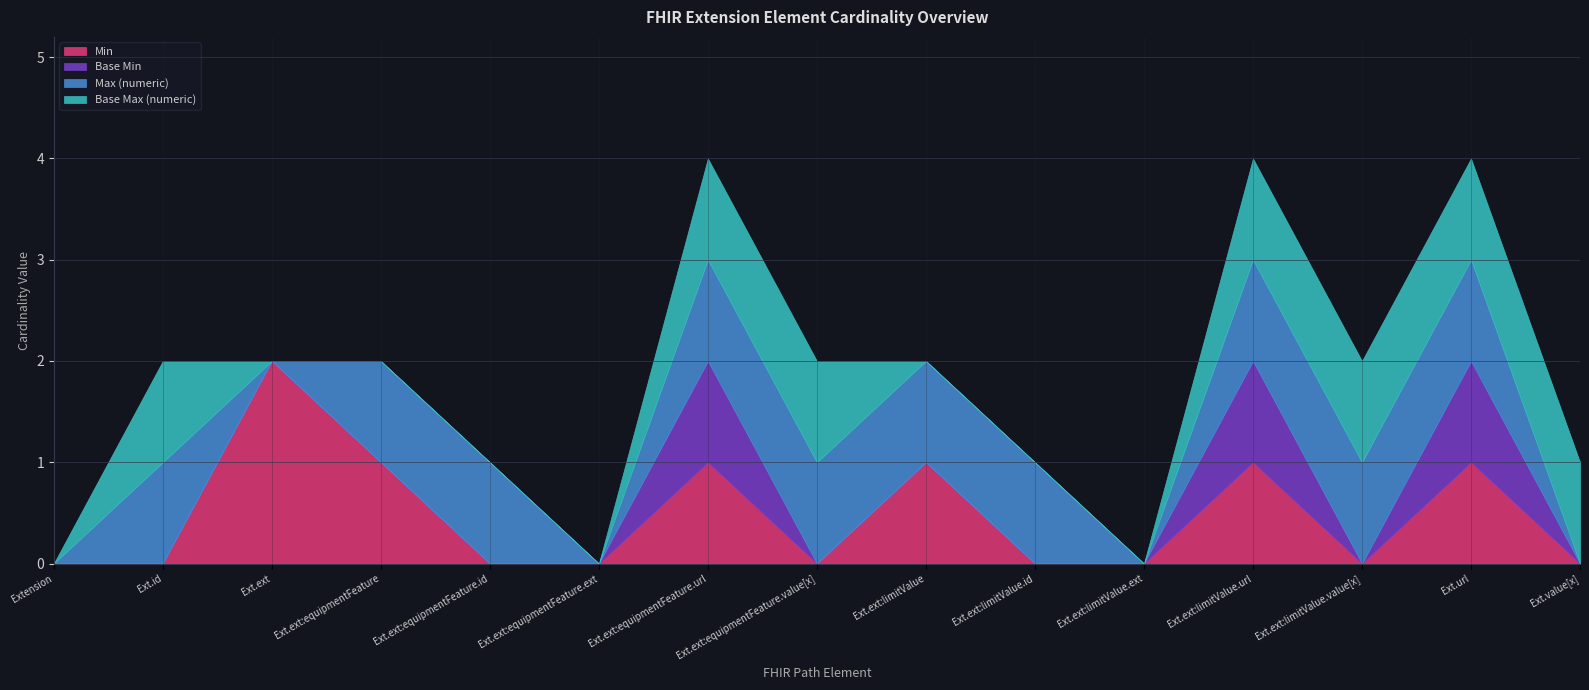

Is it true that Min equals 0 at Ext.ext:limitValue.id?

True